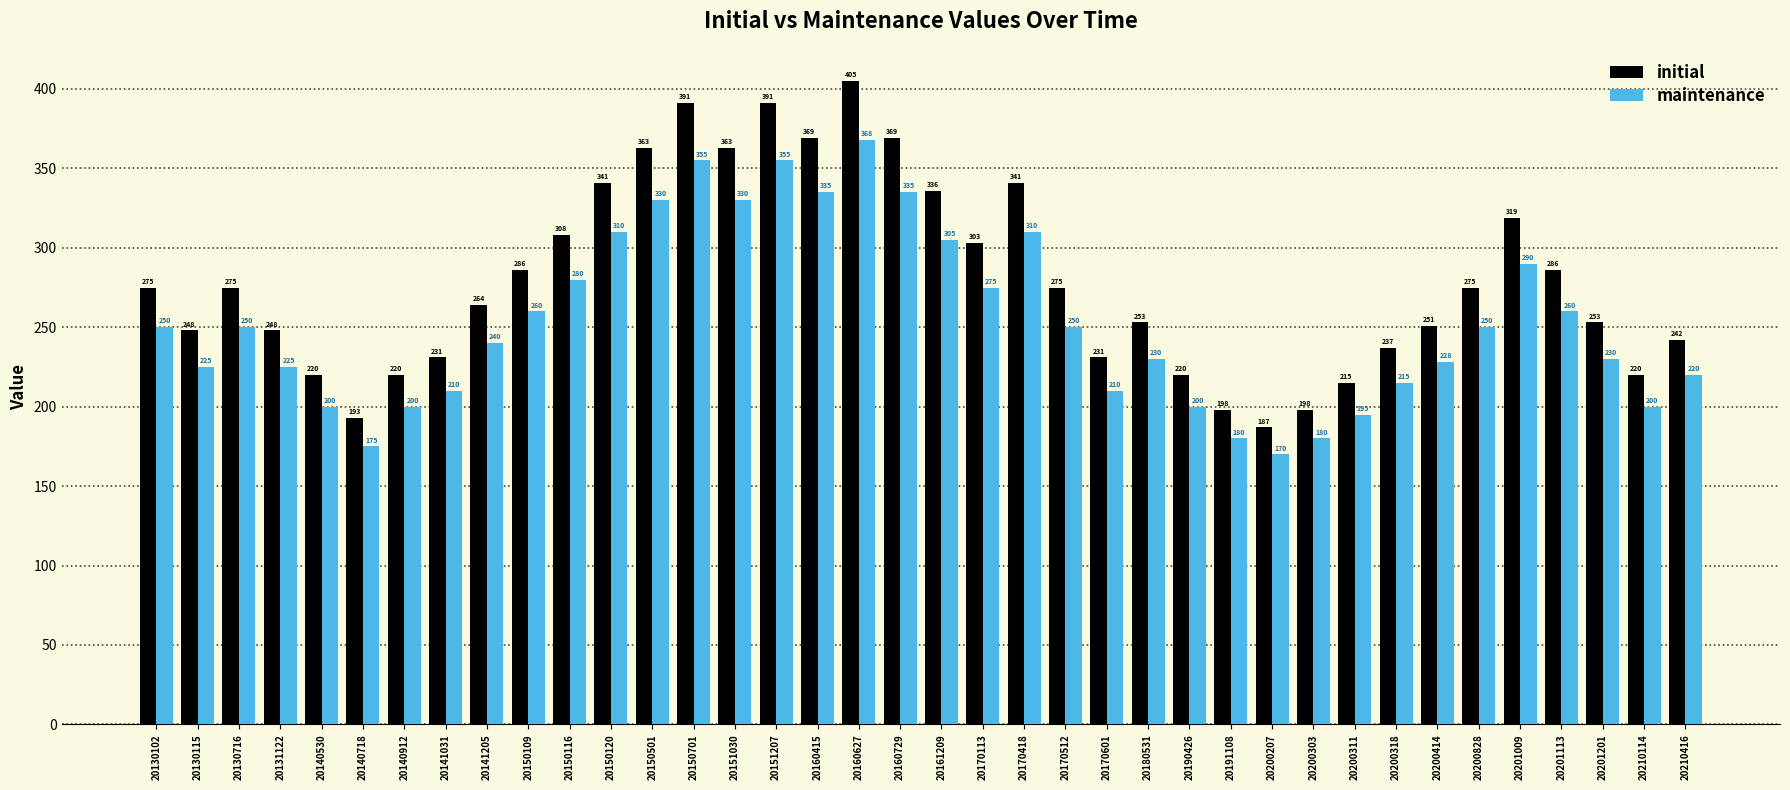

Is the value of initial at 20200414 greater than the value of maintenance at 20151030?

No